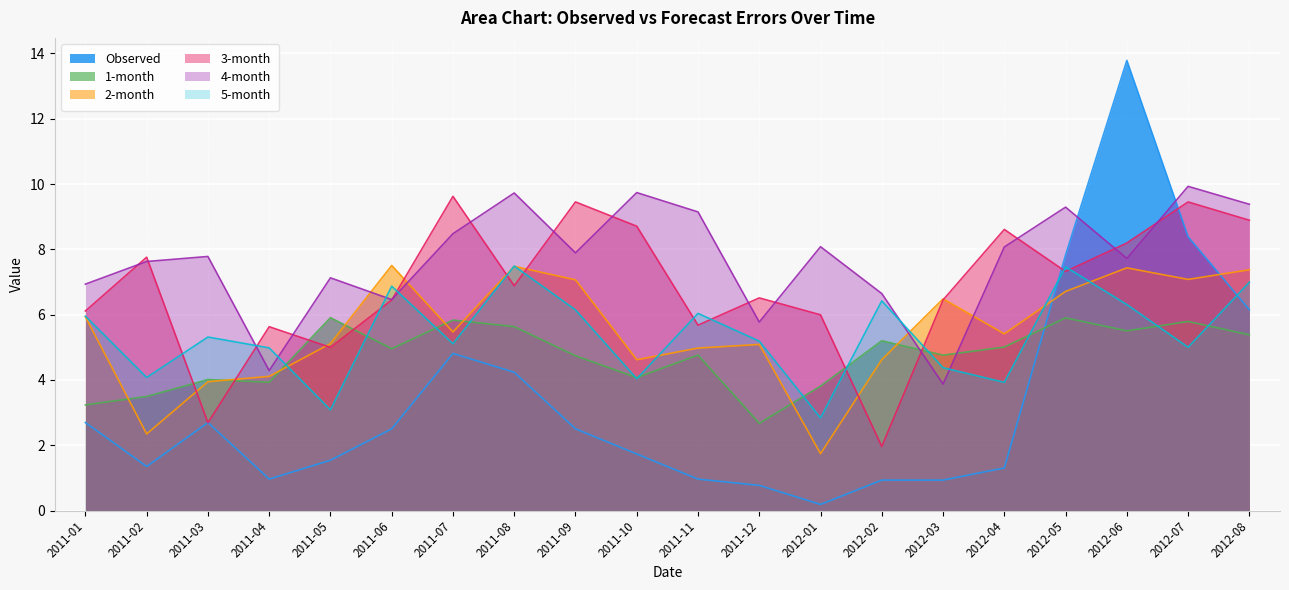

What is the difference between the second highest and second lowest values in the 5-month series?

4.4